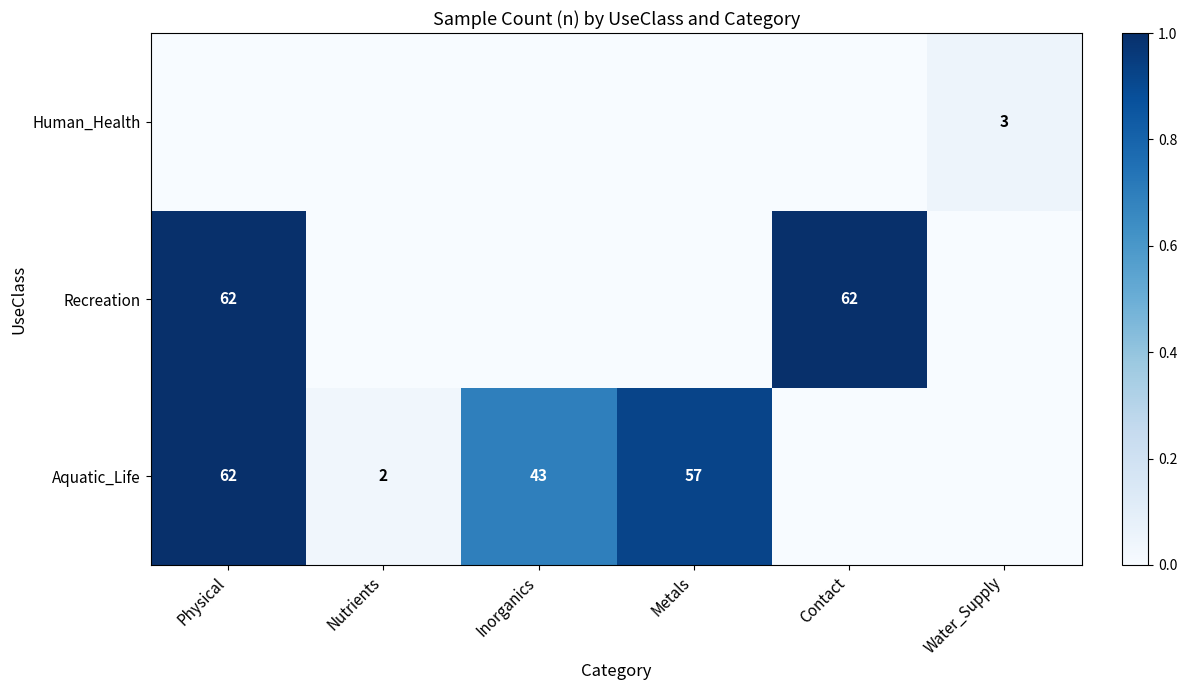

The Recreation series shows 85 at Contact. True or false?

False